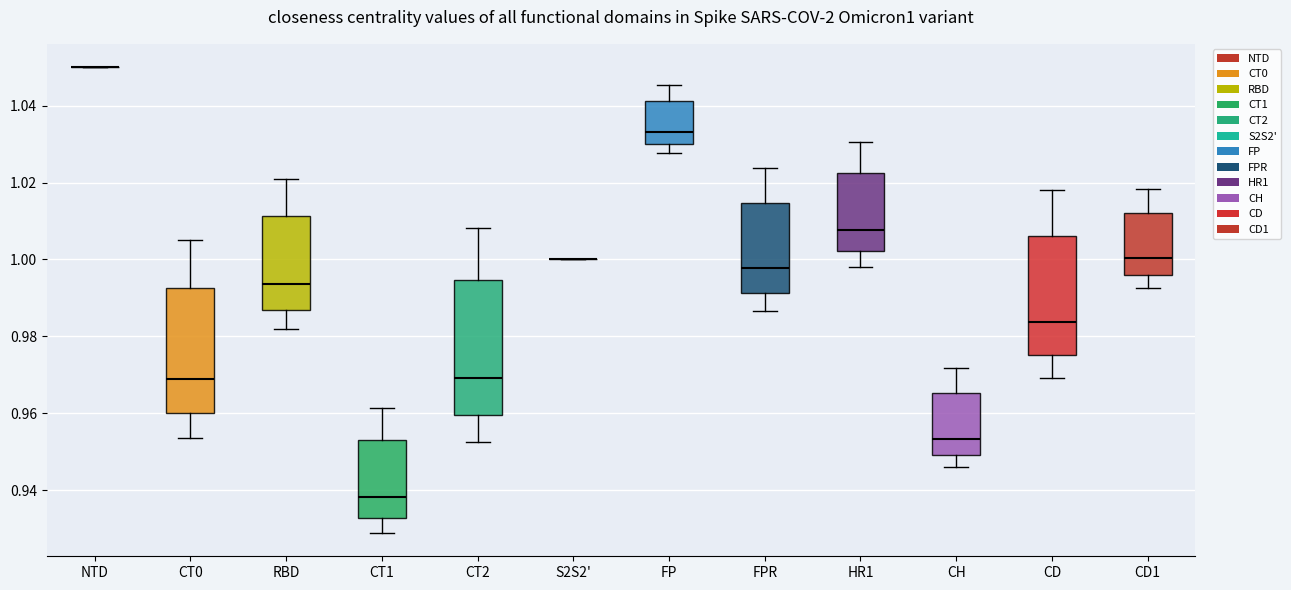

Where is the lower edge of the box for FPR on the y-axis? The values are not printed on the chart, so give them approximately, as read against the axis.

0.992